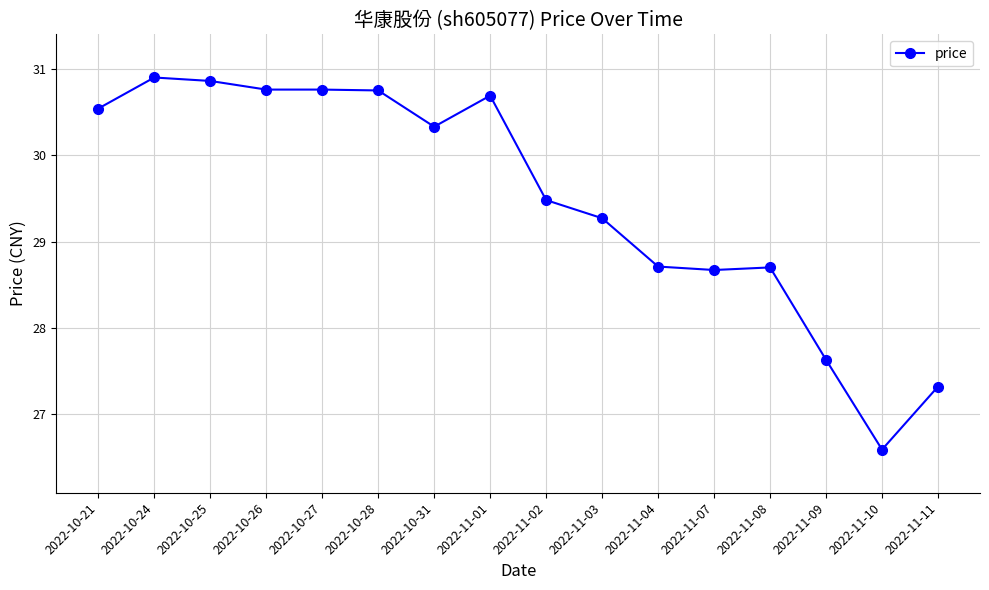

Reading left to right, extract all data points from this chart.

30.5	30.9	30.9	30.8	30.8	30.8	30.3	30.7	29.5	29.3	28.7	28.7	28.7	27.6	26.6	27.3